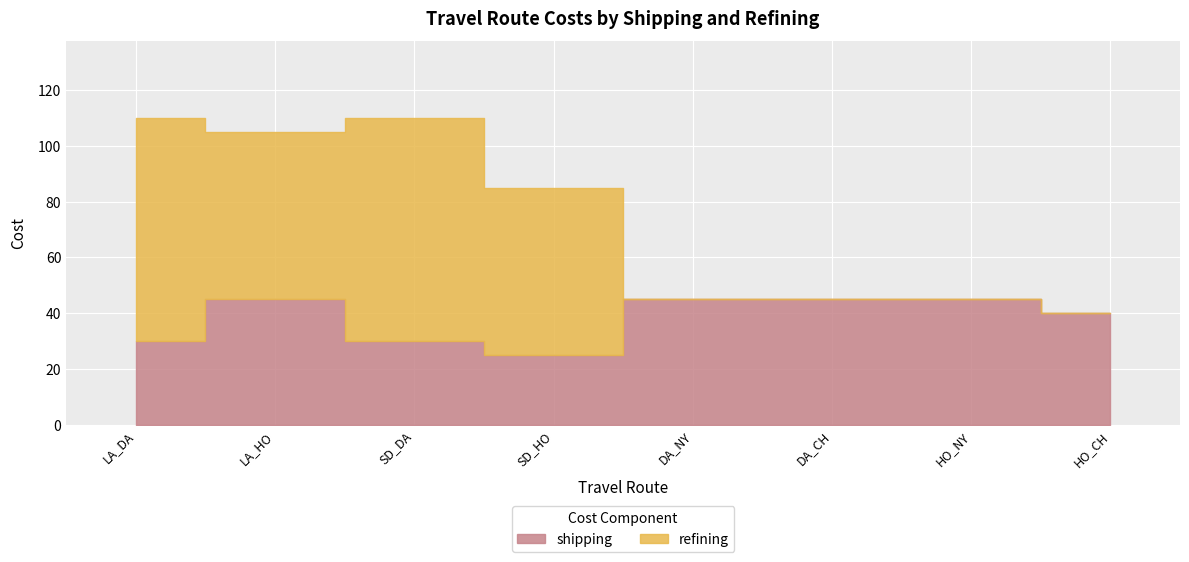

Which series has the largest total across all categories?

shipping